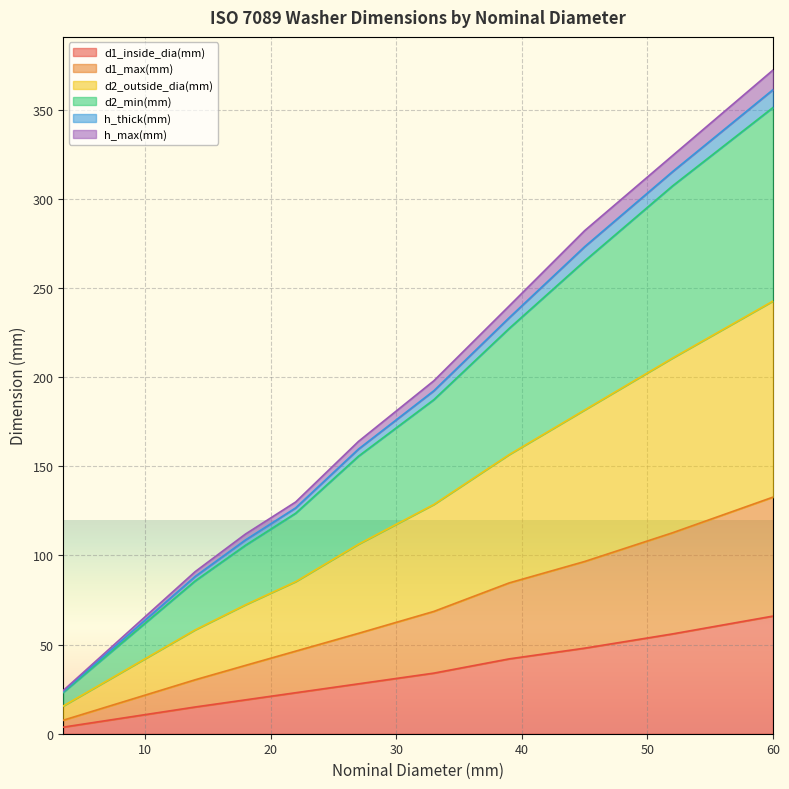

Is the value of d1_inside_dia(mm) at 60 greater than the value of h_max(mm) at 60?

No